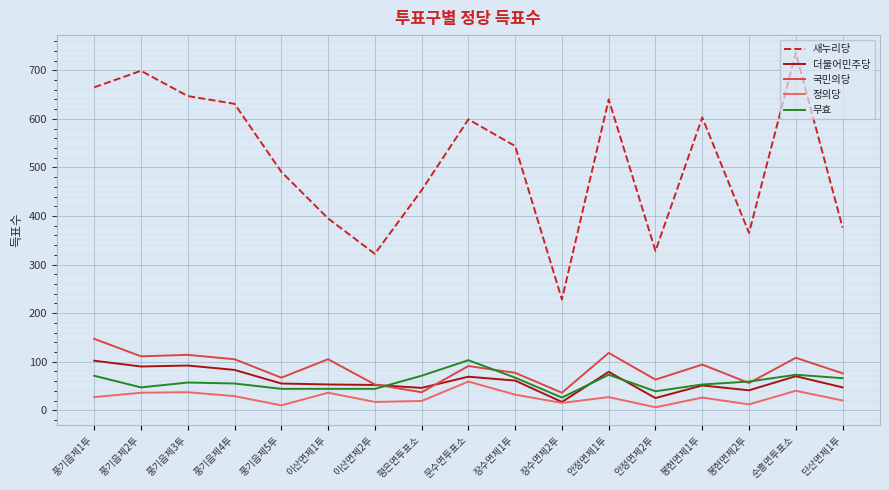

The value of 무효 at 순흥면투표소 is 124. True or false?

False